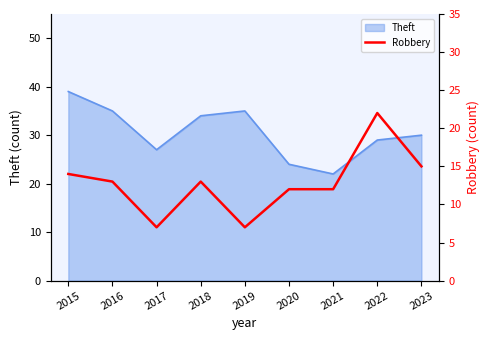

What is the minimum value for Theft?

22